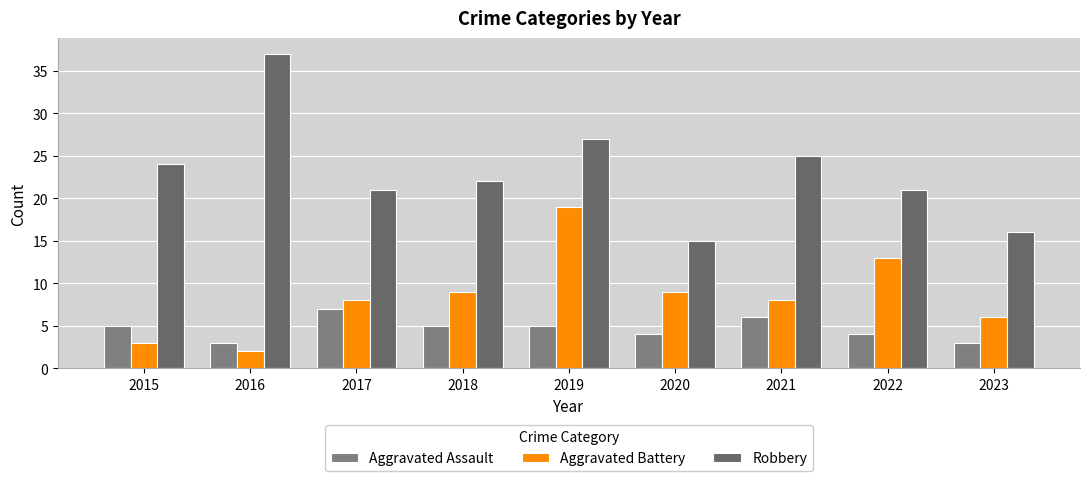

What is the sum of the Aggravated Battery values at 2020 and 2022?

22